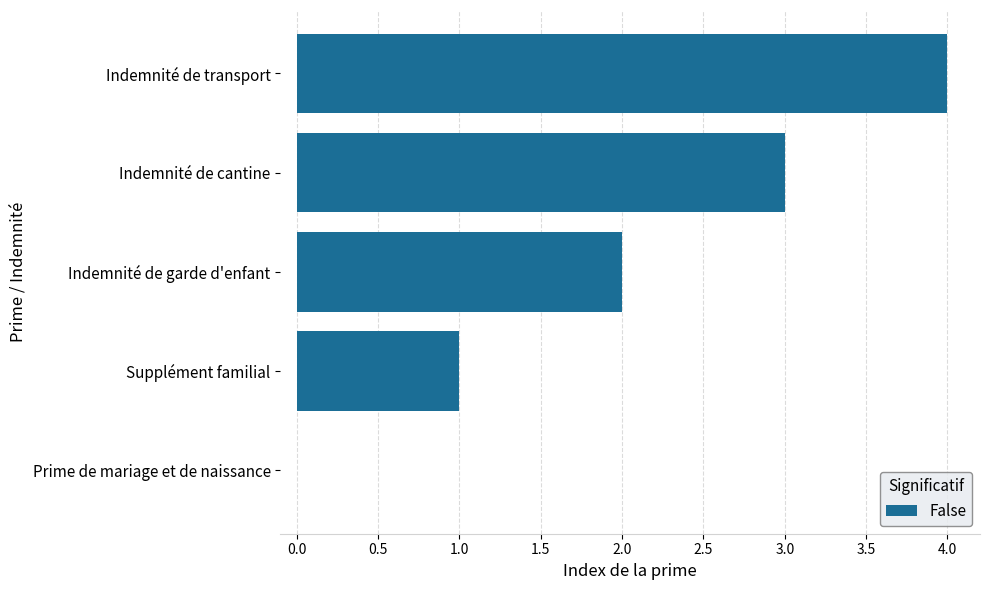

Is it true that the value at Indemnité de transport is 4?

True